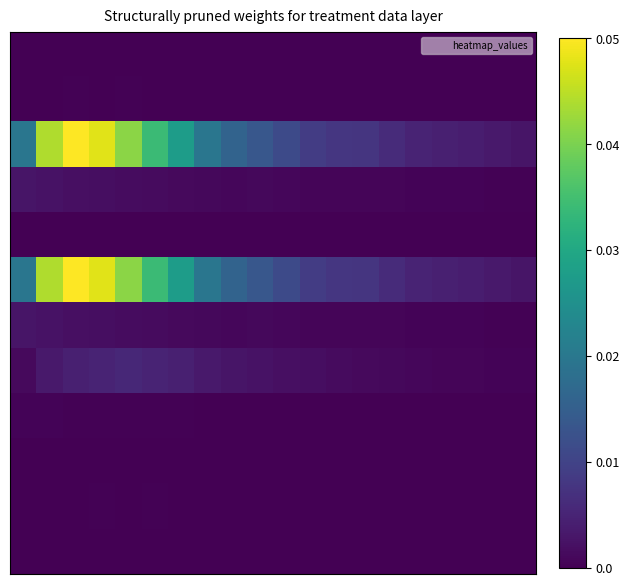

At which category is the sum across all series the highest?

2